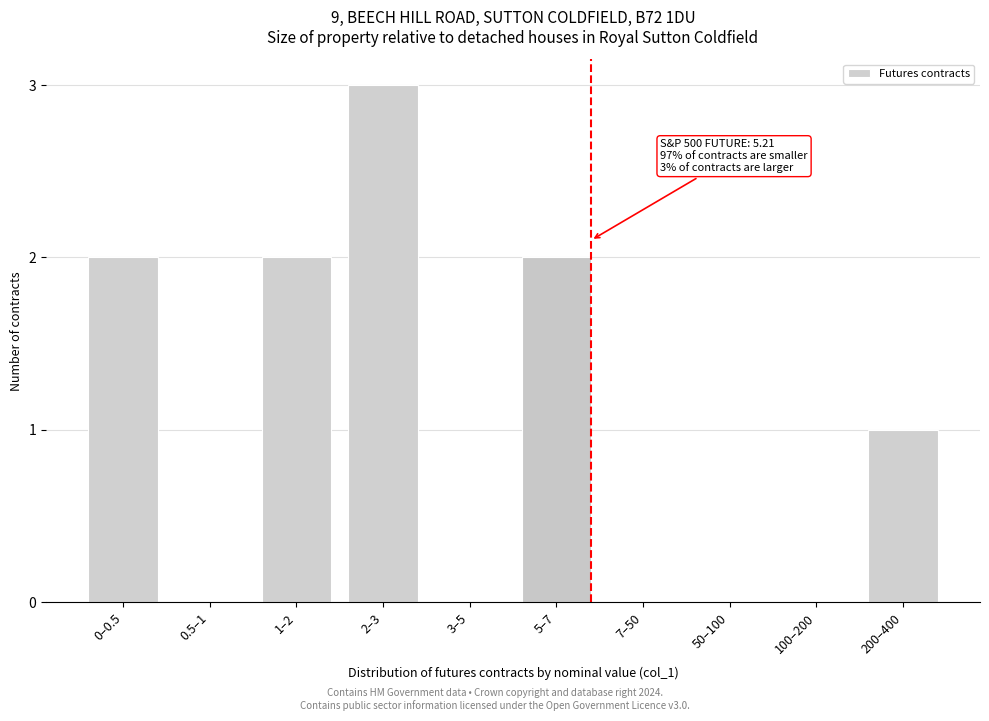

Reading right to left, extract all data points from this chart.

200–400=1	100–200=0	50–100=0	7–50=0	5–7=2	3–5=0	2–3=3	1–2=2	0.5–1=0	0–0.5=2